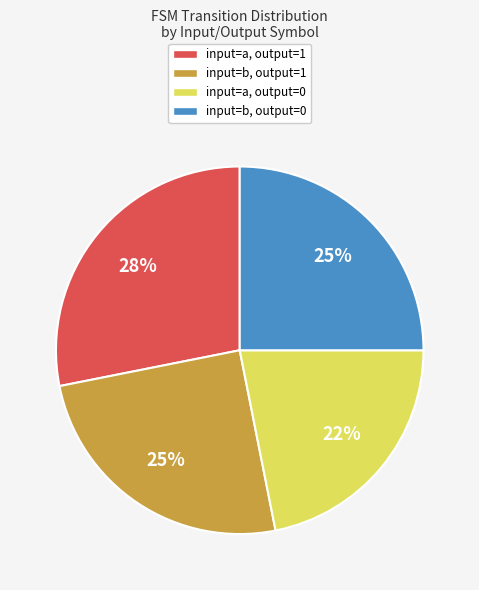

Is there a majority slice in this chart?

No